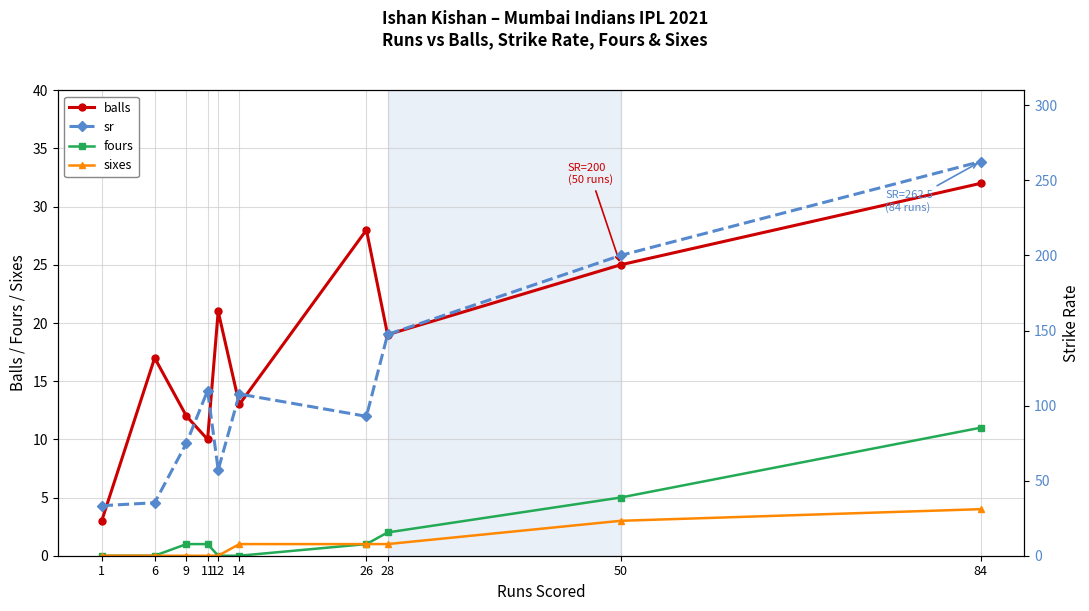

How many lines are shown in the chart?

4